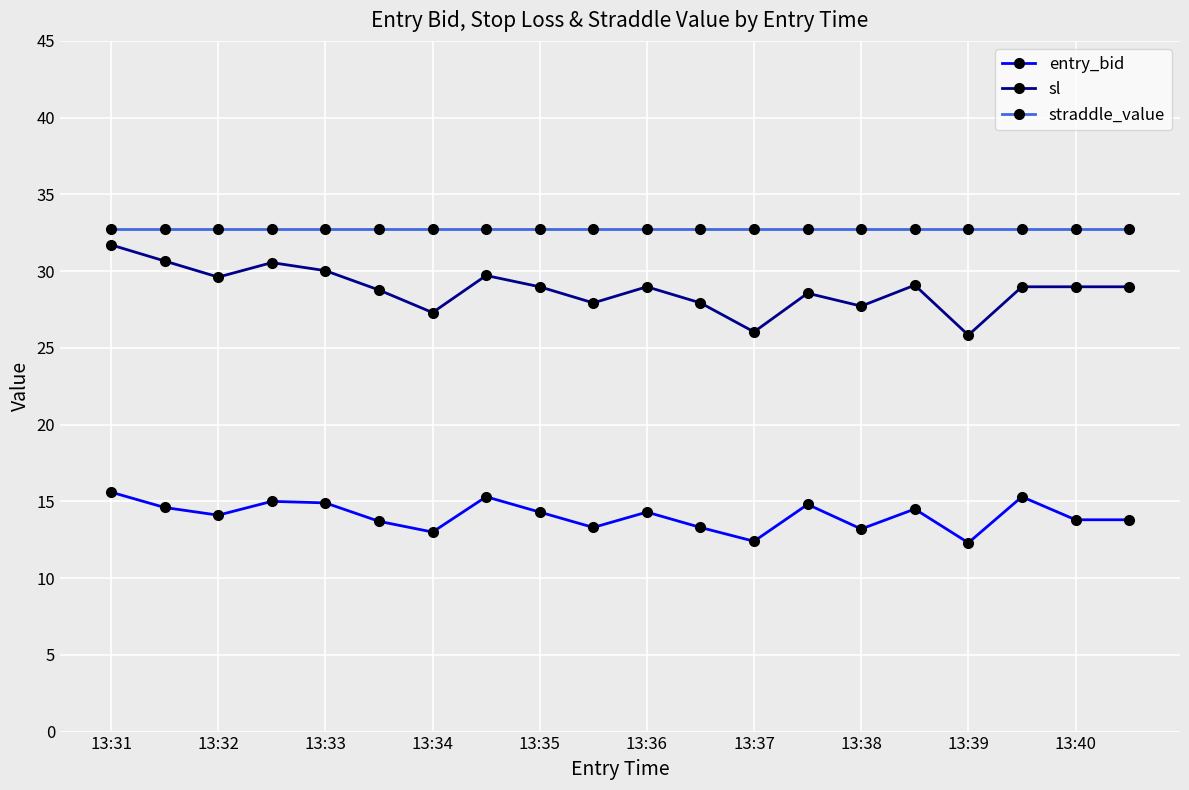

Which series has the largest total across all categories?

straddle_value